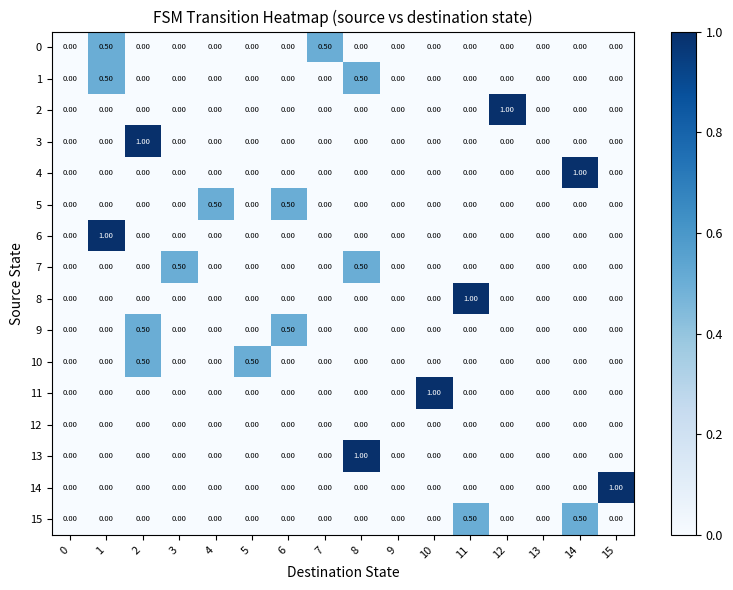

What is the total value across all series at 2?

2.0